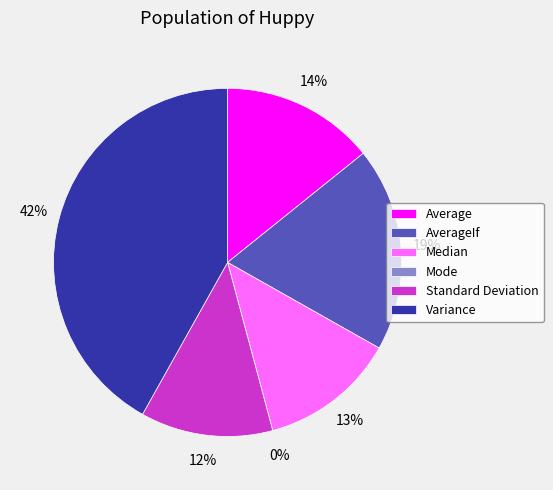

To the nearest percent, what portion does Variance represent?

42%